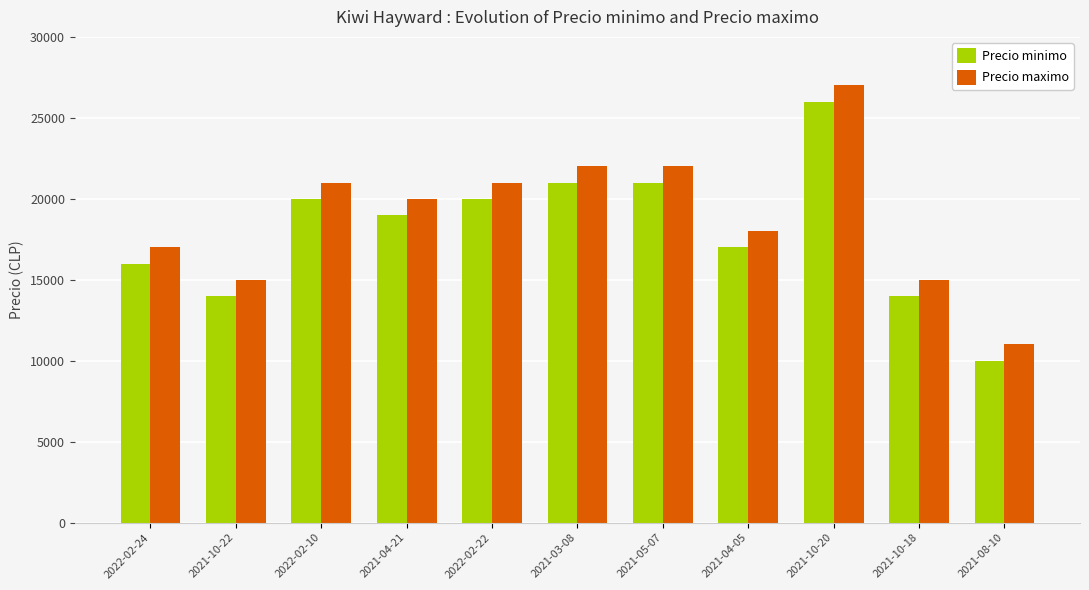

How many groups of bars are there?

11